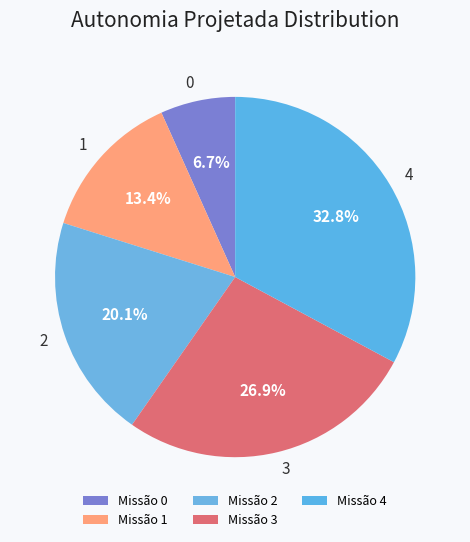

How many segments does this pie chart have?

5